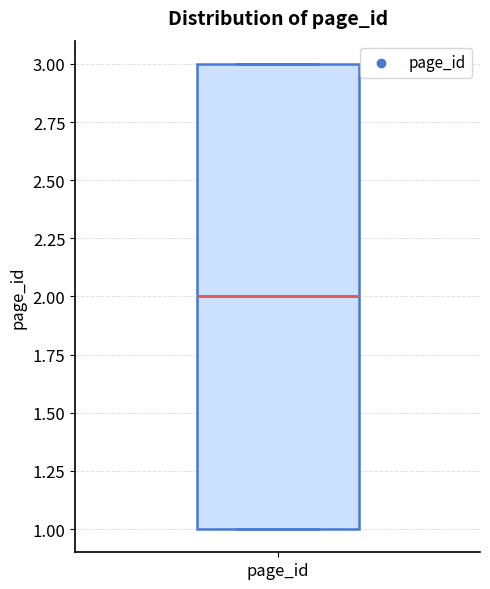

Transcribe this box plot: give where the median line is, the range the box spans, and where the two whiskers end, as read against the y-axis. The values are not printed on the chart, so give them approximately, as read against the axis.

median 2, box 1 to 3, whiskers 1 to 3